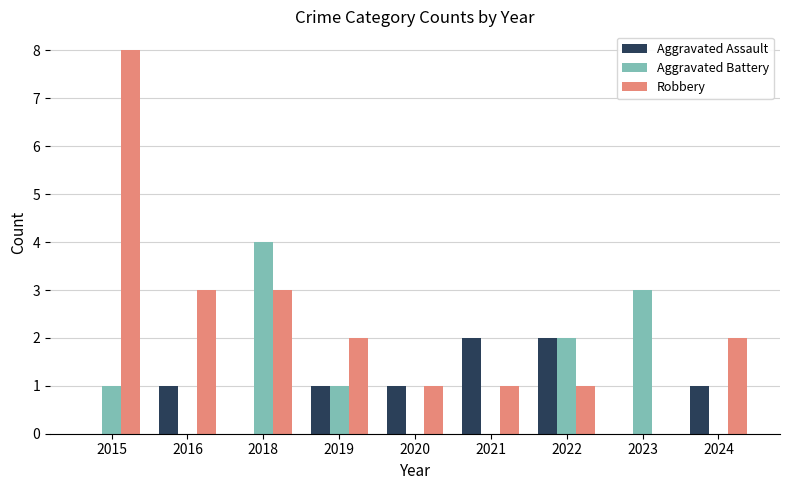

Between 2020 and 2021, which series saw the biggest shift?

Aggravated Assault